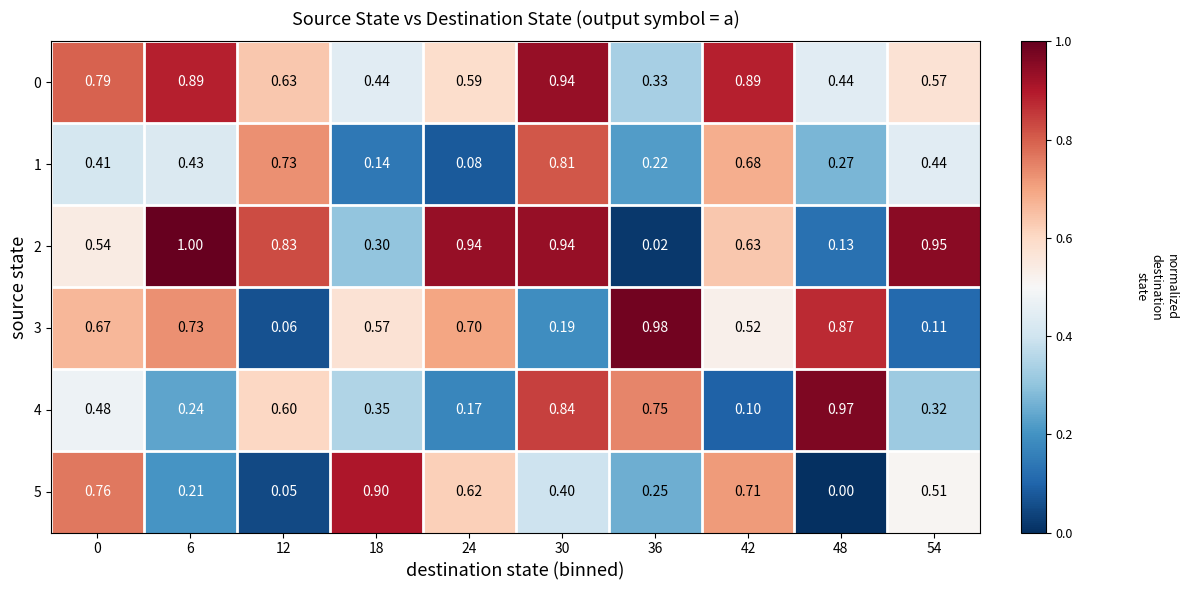

Rank the series at 30 from lowest to highest value.

3, 5, 1, 4, 0, 2